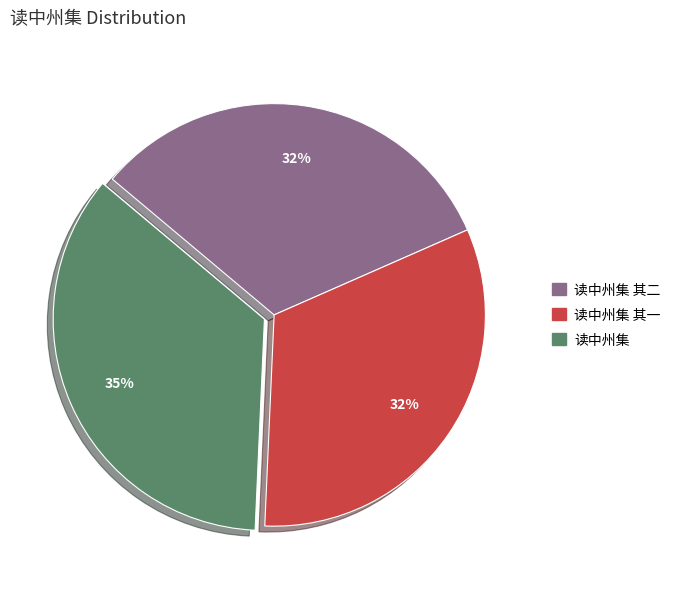

Is it true that 读中州集 其一 is 19% of the pie?

False